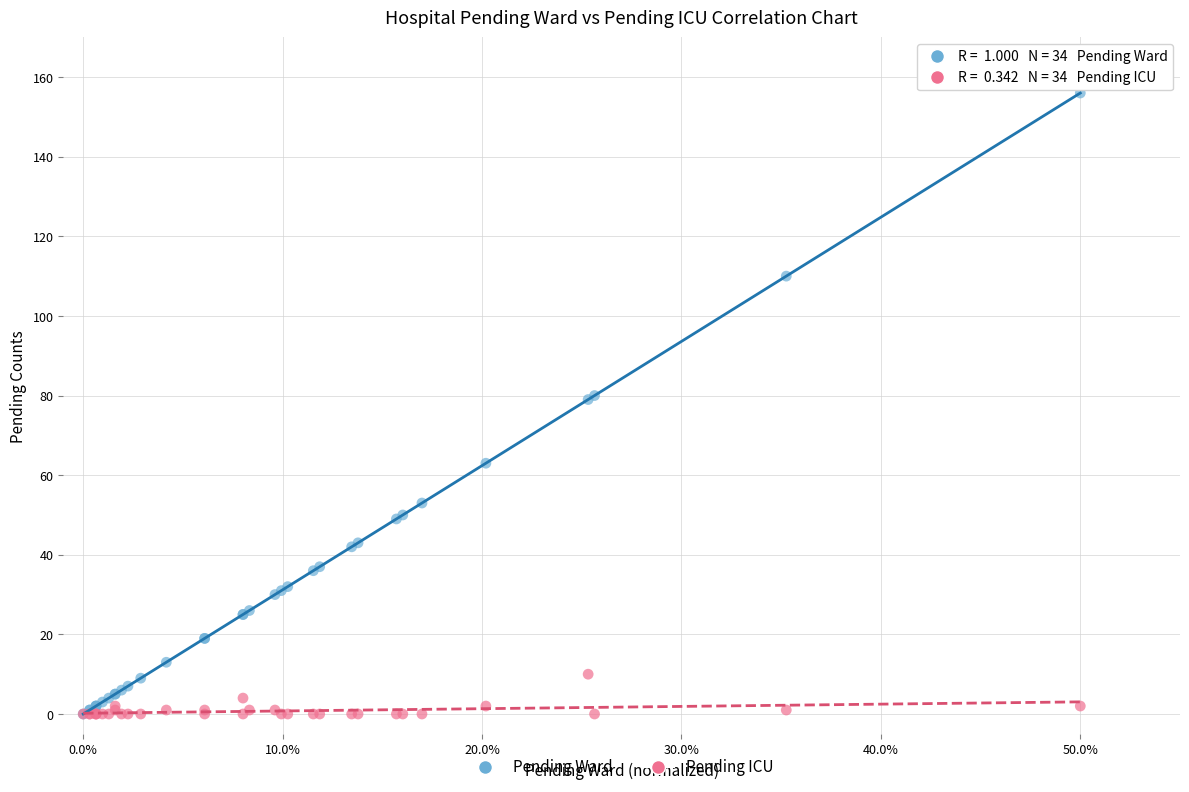

What are all the series names shown in the legend?

Pending Ward, Pending ICU